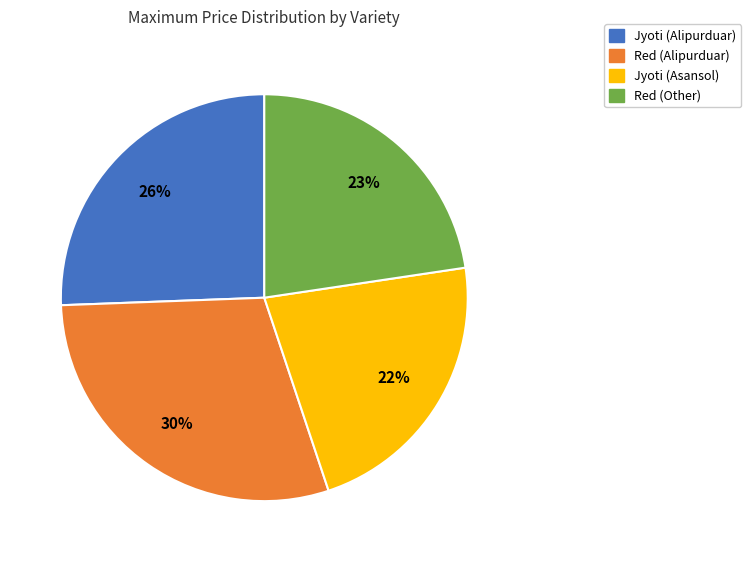

How many segments does this pie chart have?

4